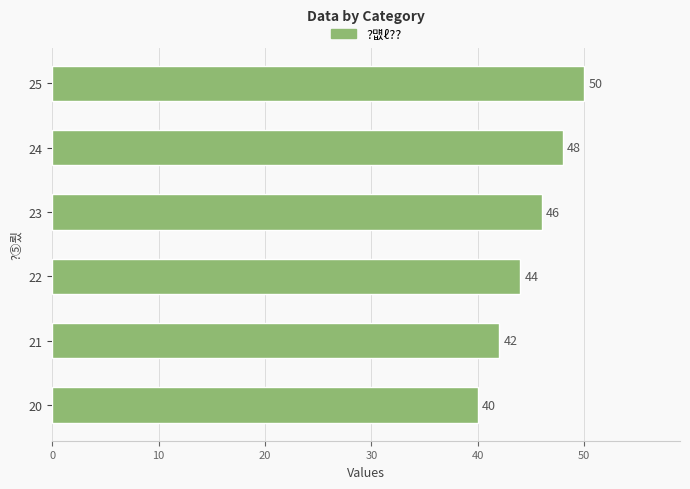

Which has a higher value, 21 or 25?

25